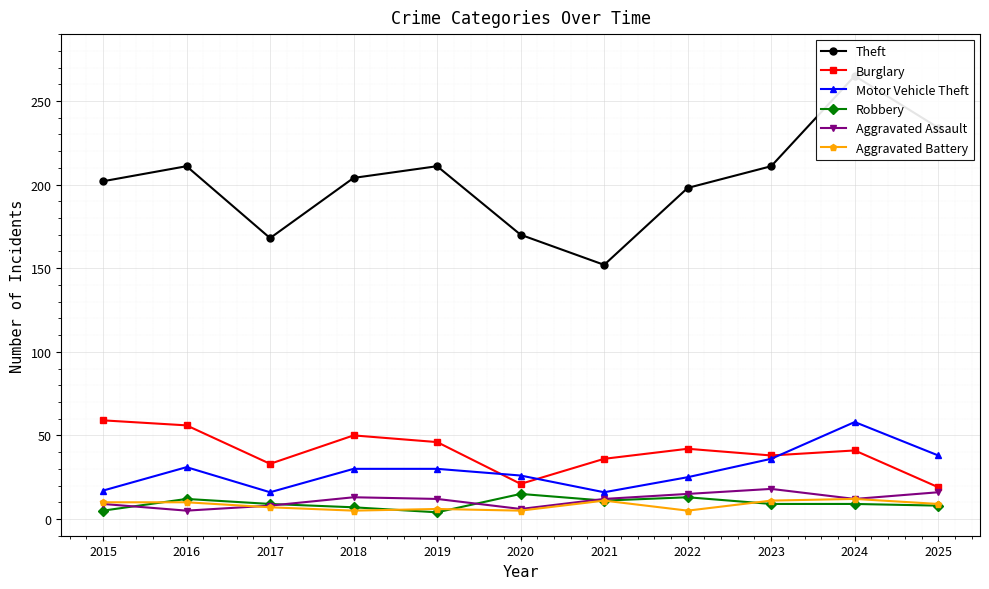

At which category is the sum across all series the highest?

2024